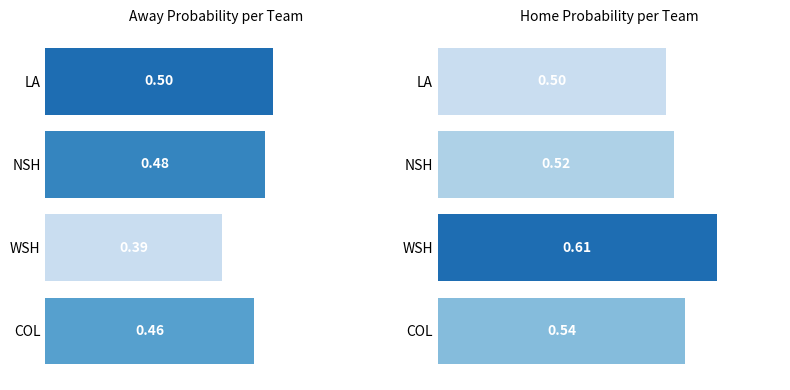

How many Away Probability values are between 0 and 1?

4